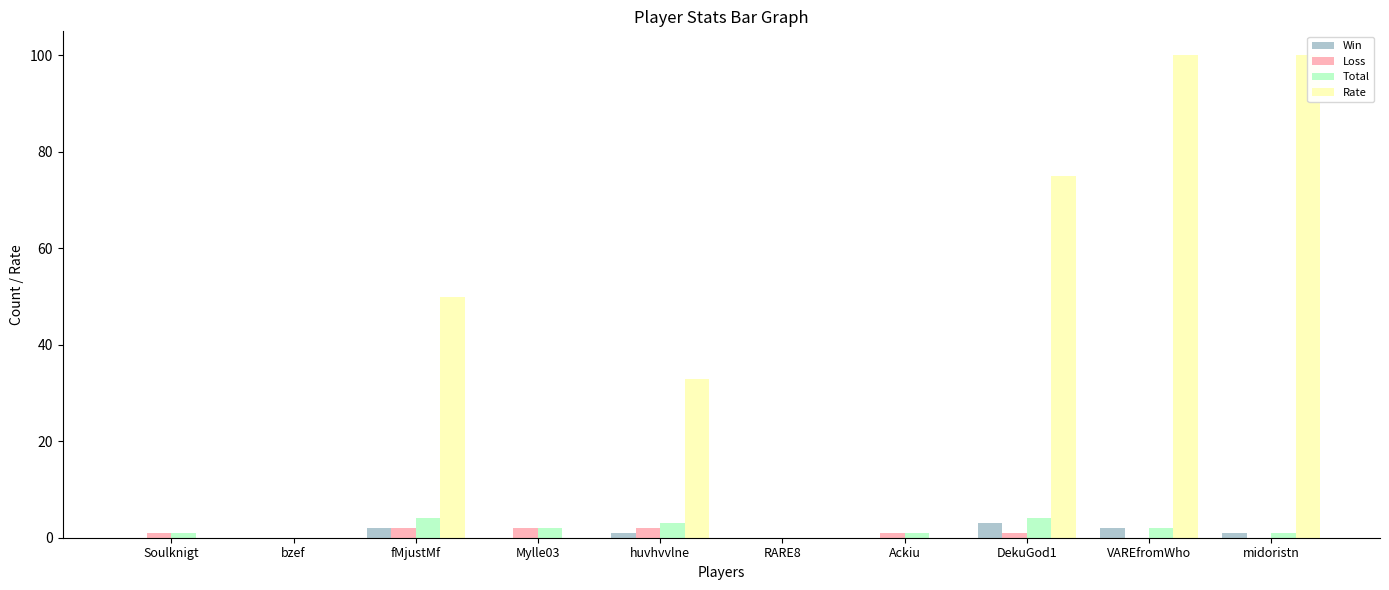

True or false: Win has a value of 2 at fMjustMf.

True